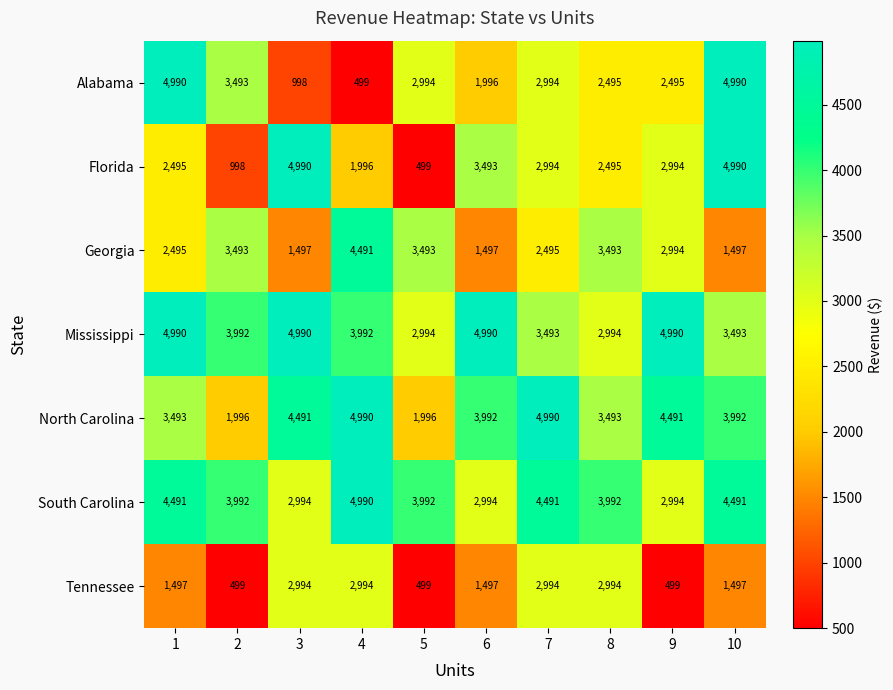

What is the difference between the maximum and minimum values in the Florida series?

4491